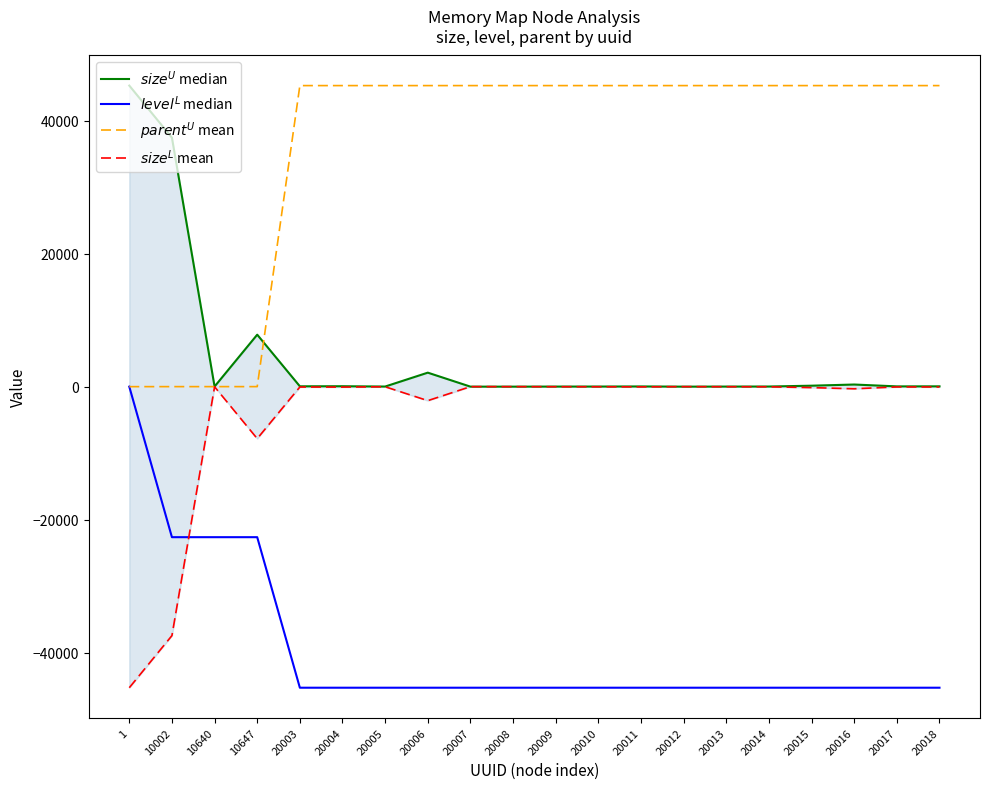

What is the difference between the highest and lowest values at 20012?

90524.0